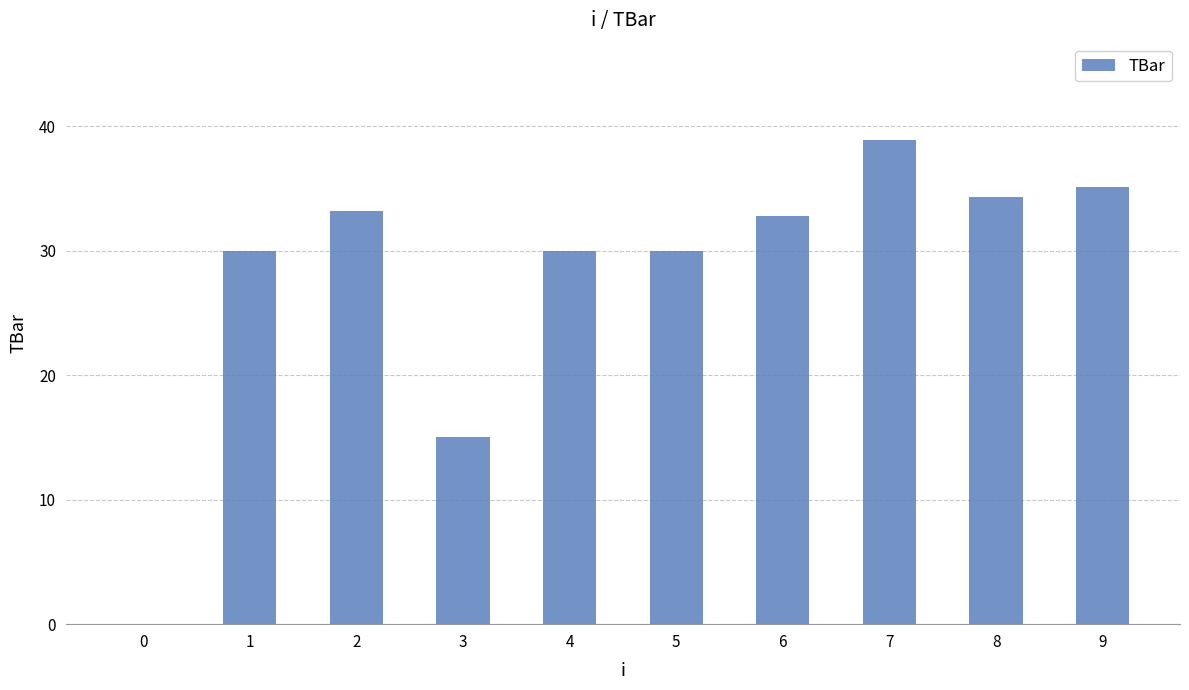

What is the sum of all values?

279.4